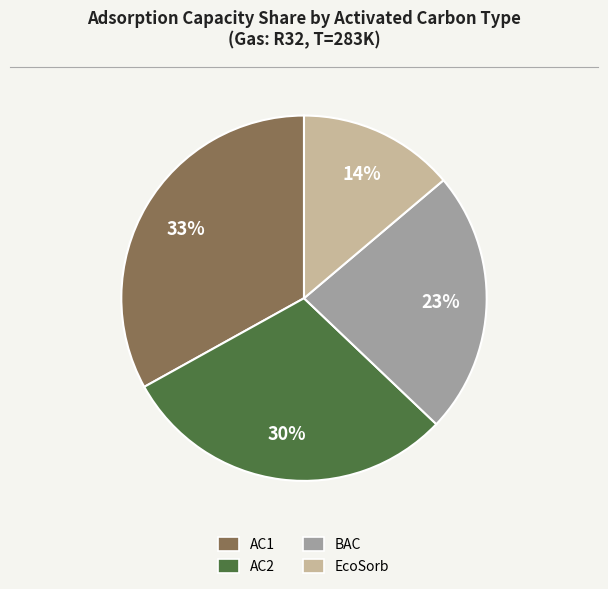

Is there a majority slice in this chart?

No